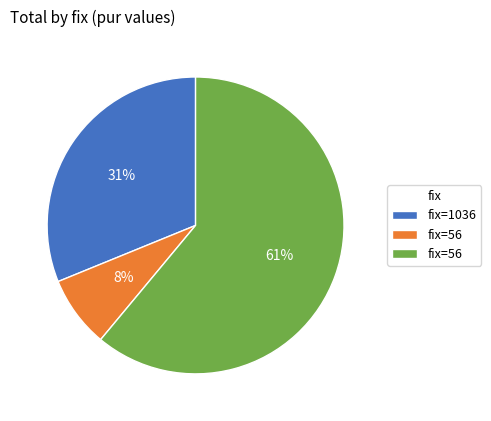

How many slices are in this pie chart?

3